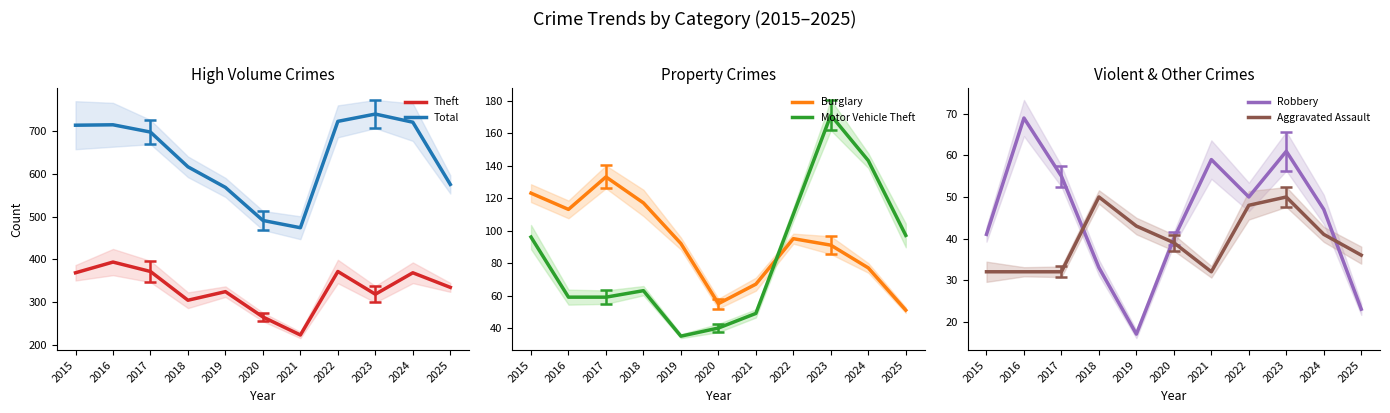

What is the total value across all series at 2025?

1117